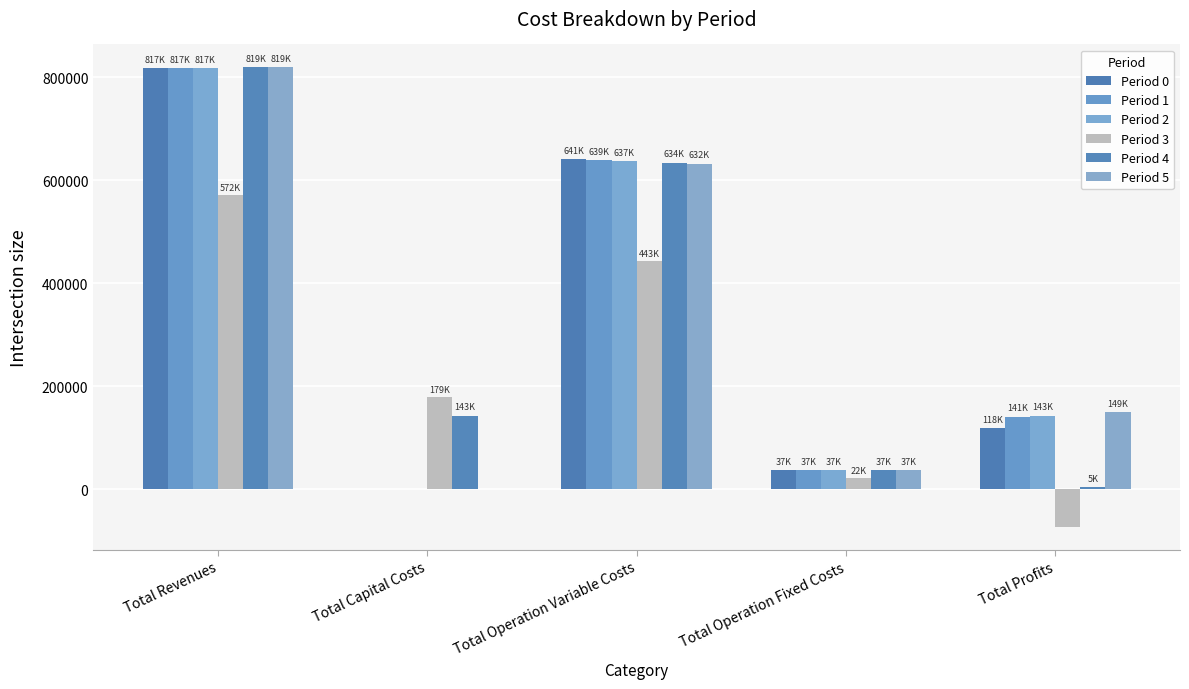

What is the highest value of the Period 1 series?

816706.5